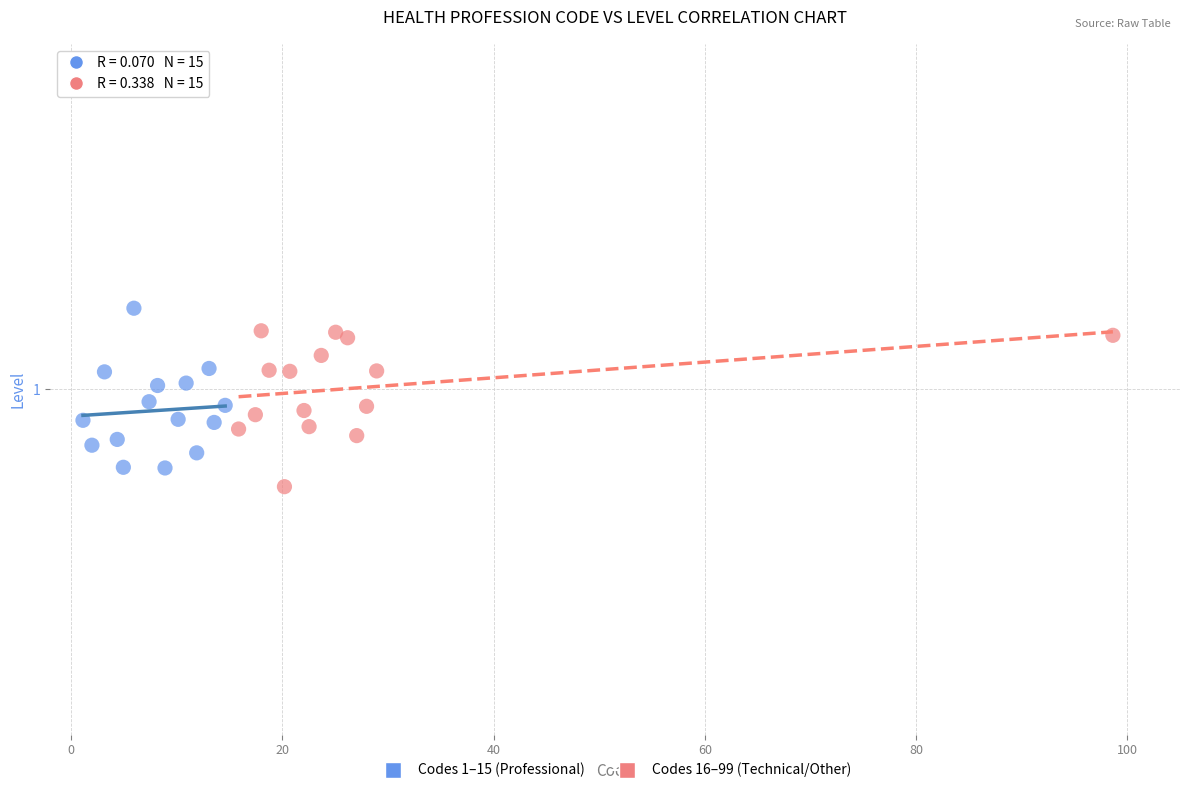

What are all the series names shown in the legend?

Codes 1–15 (Professional), Codes 16–99 (Technical/Other)